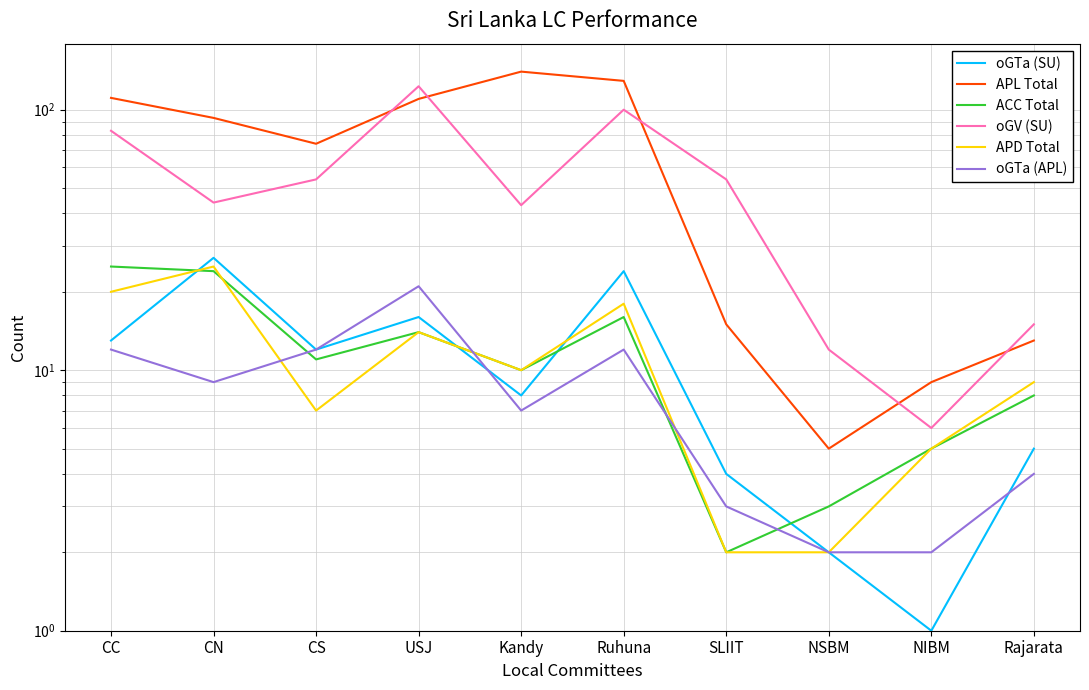

True or false: oGTa (SU) has more than 1 points higher than both neighbors.

True